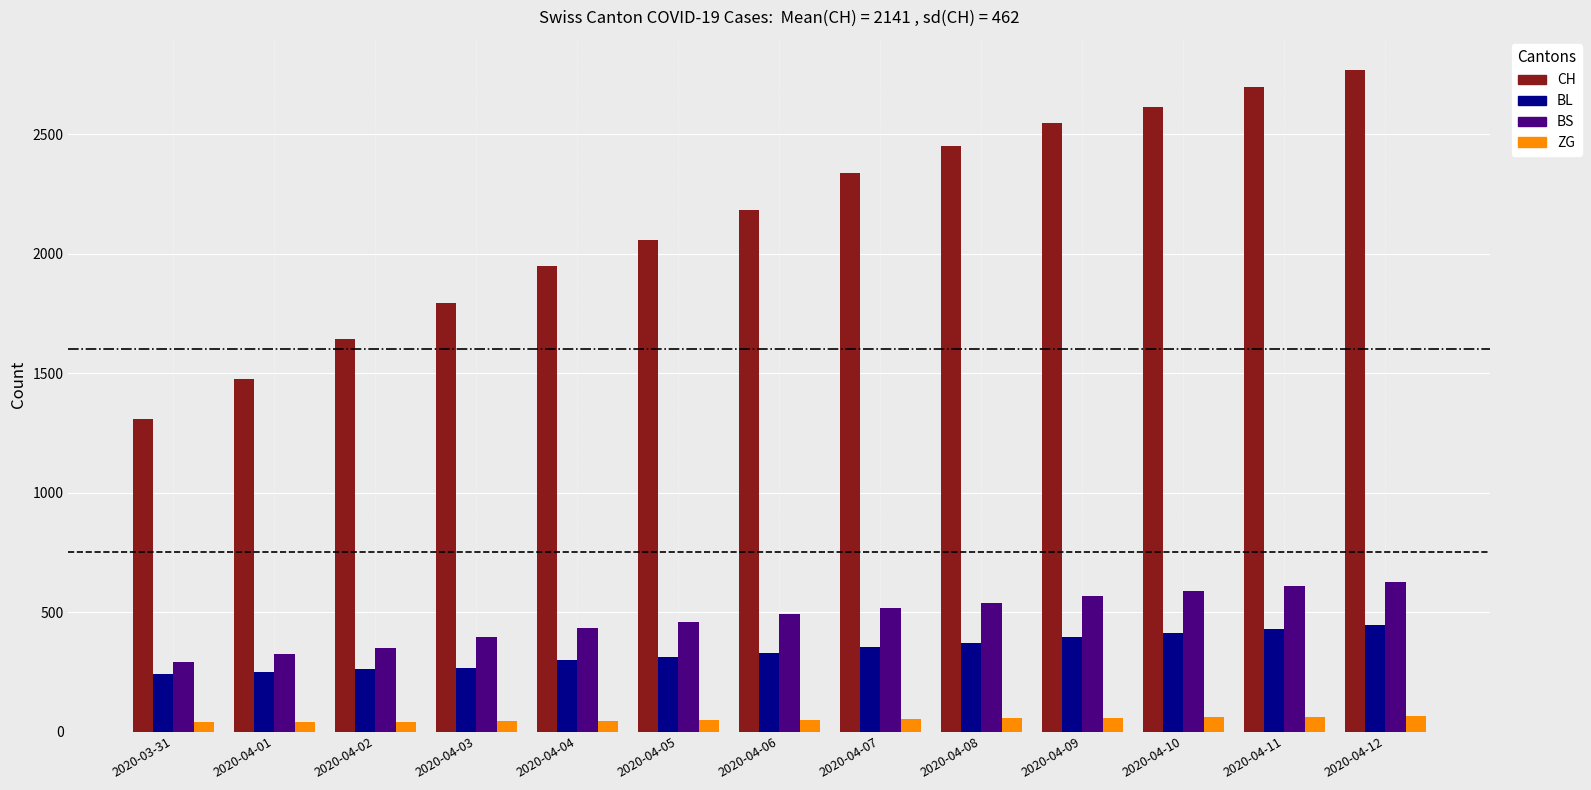

Are the bars horizontal?

No